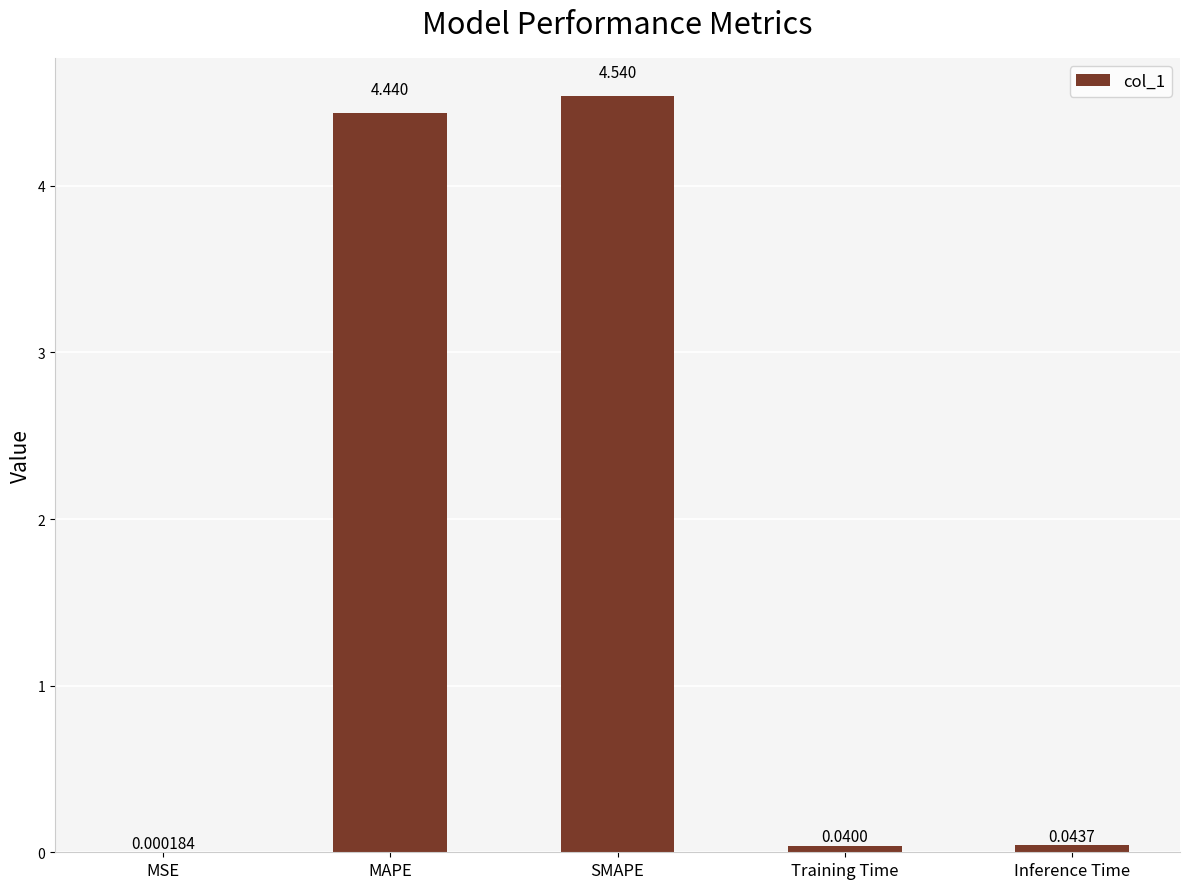

Are the bars grouped side by side (vs. stacked)?

No